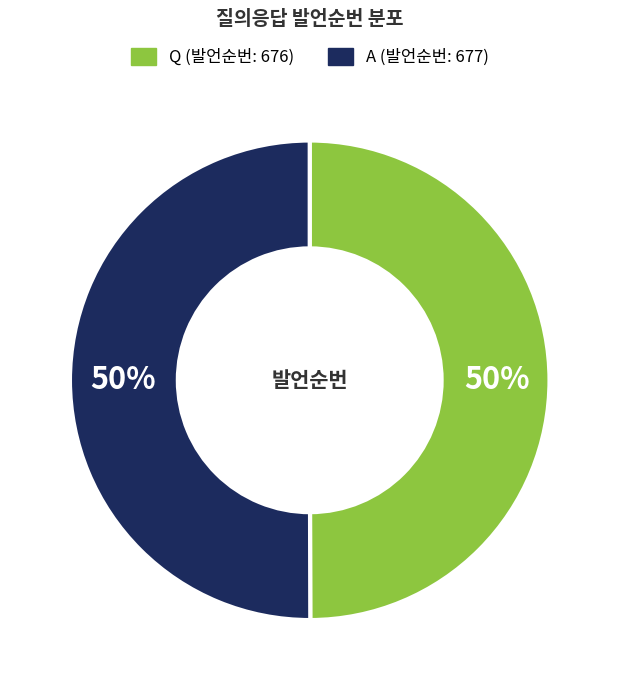

Combined, do A and Q account for over 50%?

Yes